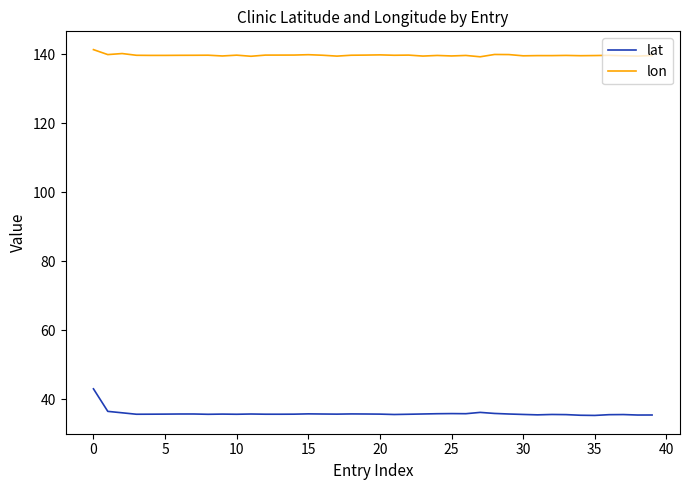

True or false: lat has more than 2 interior local peaks.

True